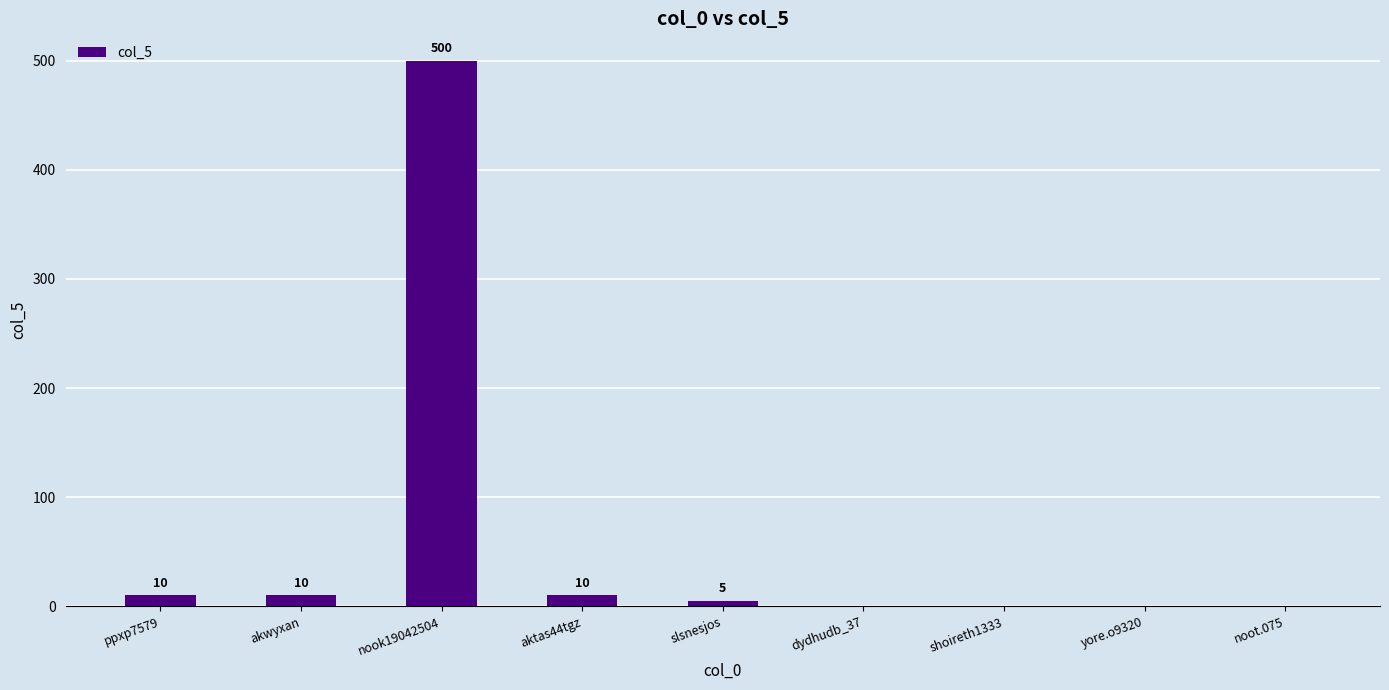

What is the sum of all values?

535